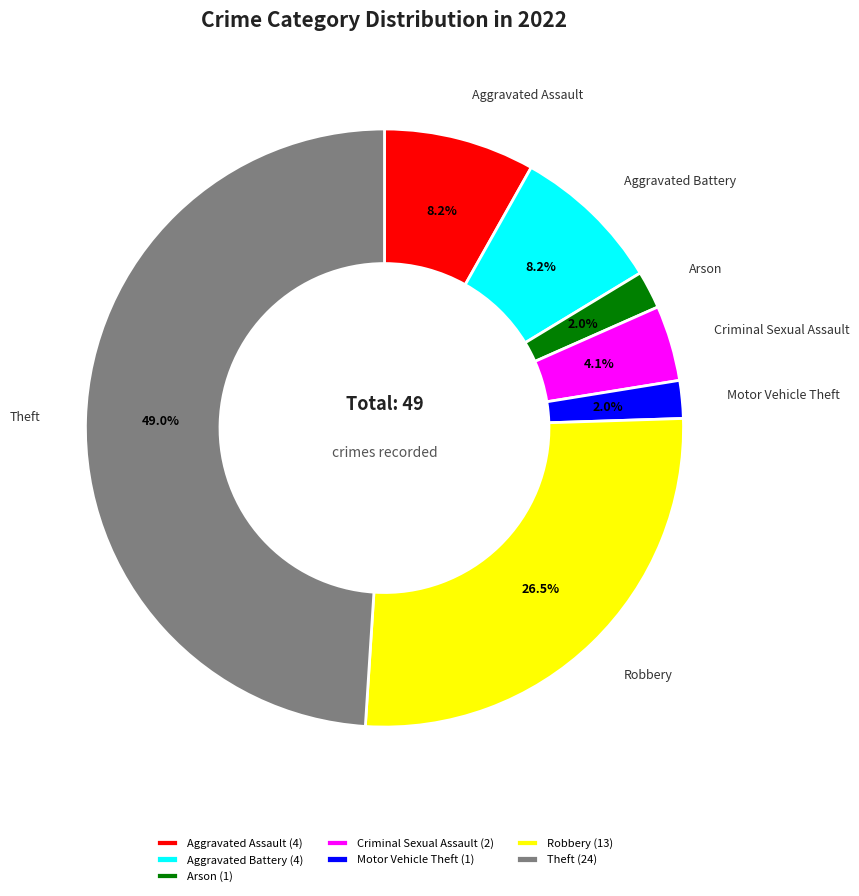

To the nearest percent, what is the difference between the Aggravated Battery and Robbery slice percentages?

18%